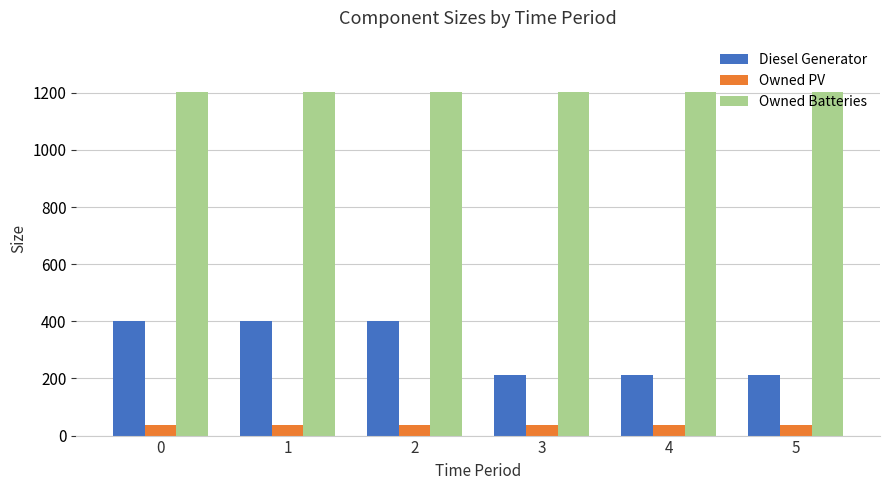

Count the Diesel Generator values in the range 211 to 400.

6